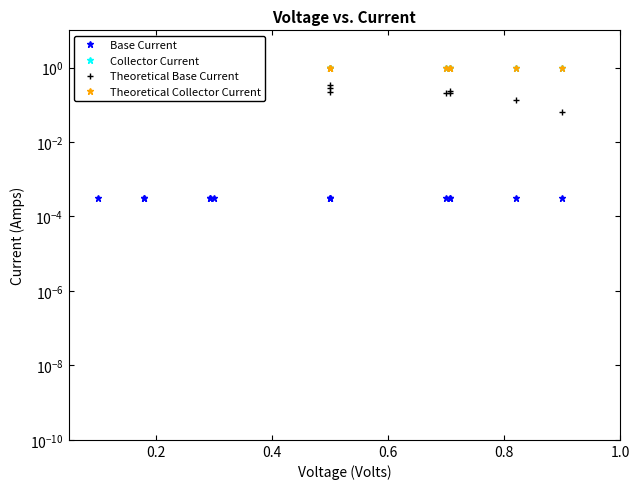

Is the value of Theoretical Base Current at 0.6 greater than the value of Theoretical Collector Current at 0.4?

No